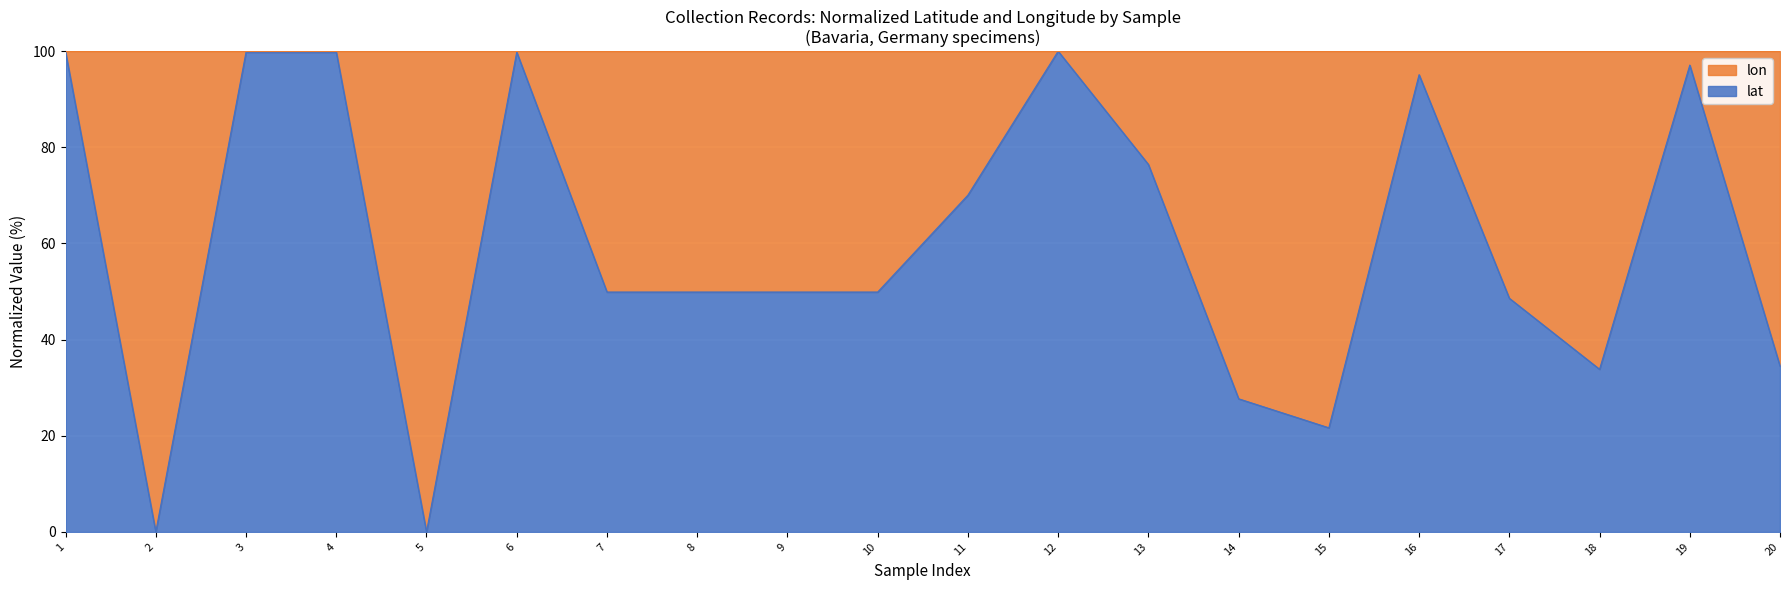

What is the value of the 3rd point from the left?

99.8